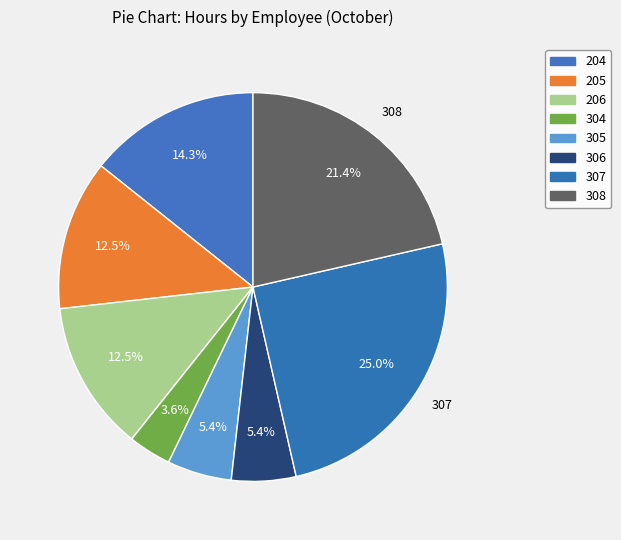

Count the number of slices in the pie.

8